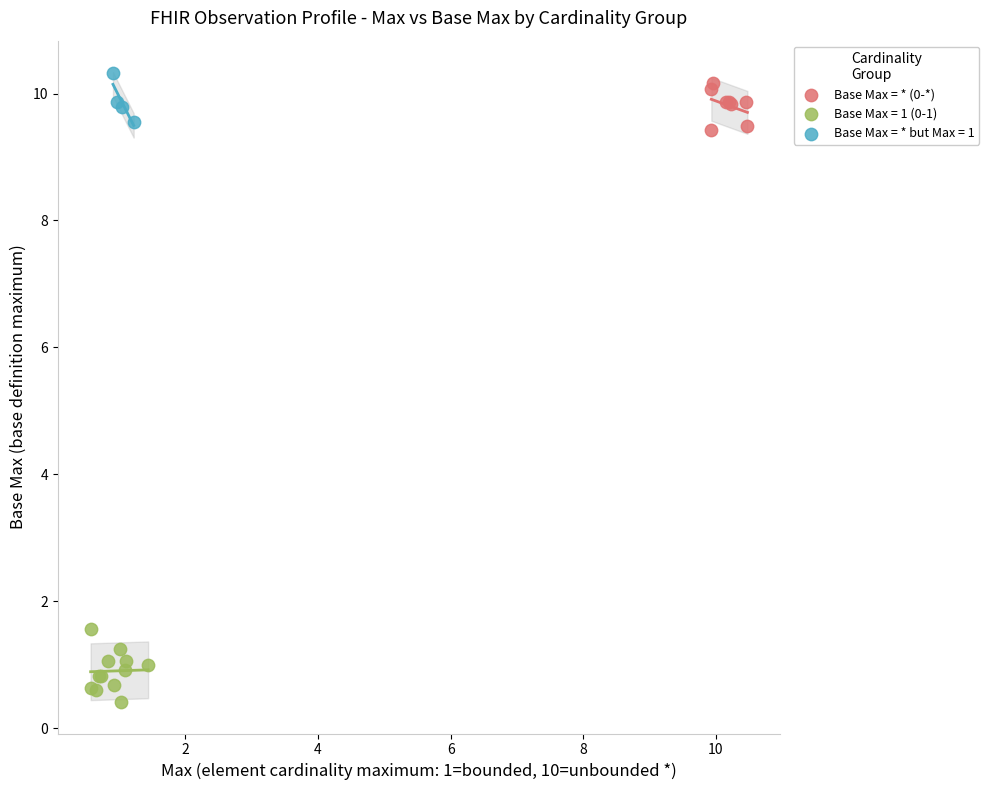

What are all the series names shown in the legend?

Base Max = * (0-*), Base Max = 1 (0-1), Base Max = * but Max = 1